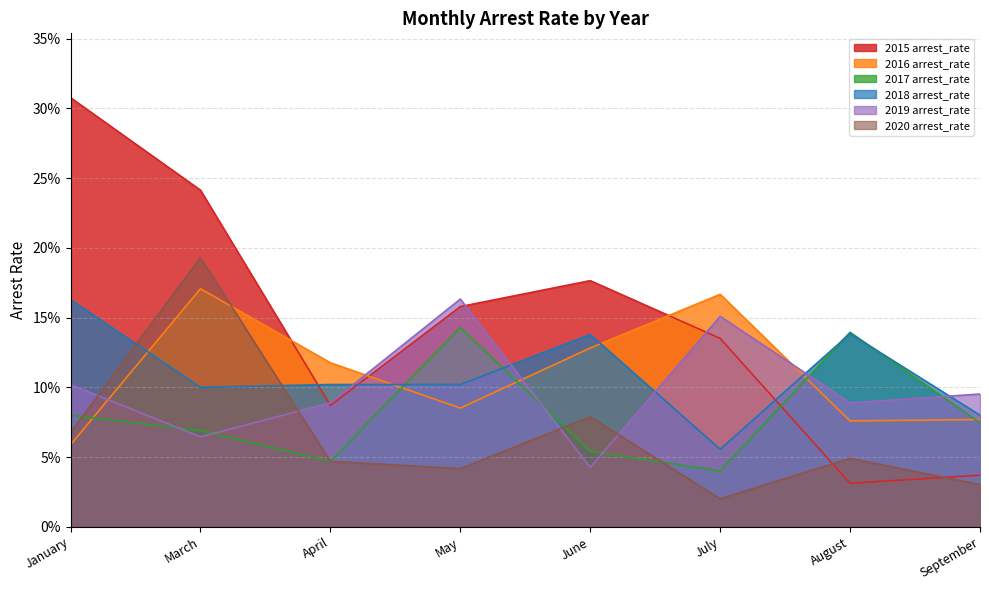

At which category is the sum across all series the highest?

March